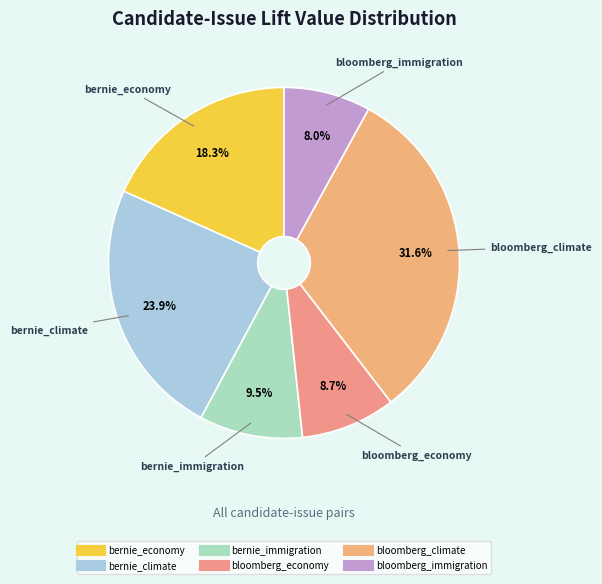

Which has a higher value, bloomberg_climate or bernie_immigration?

bloomberg_climate